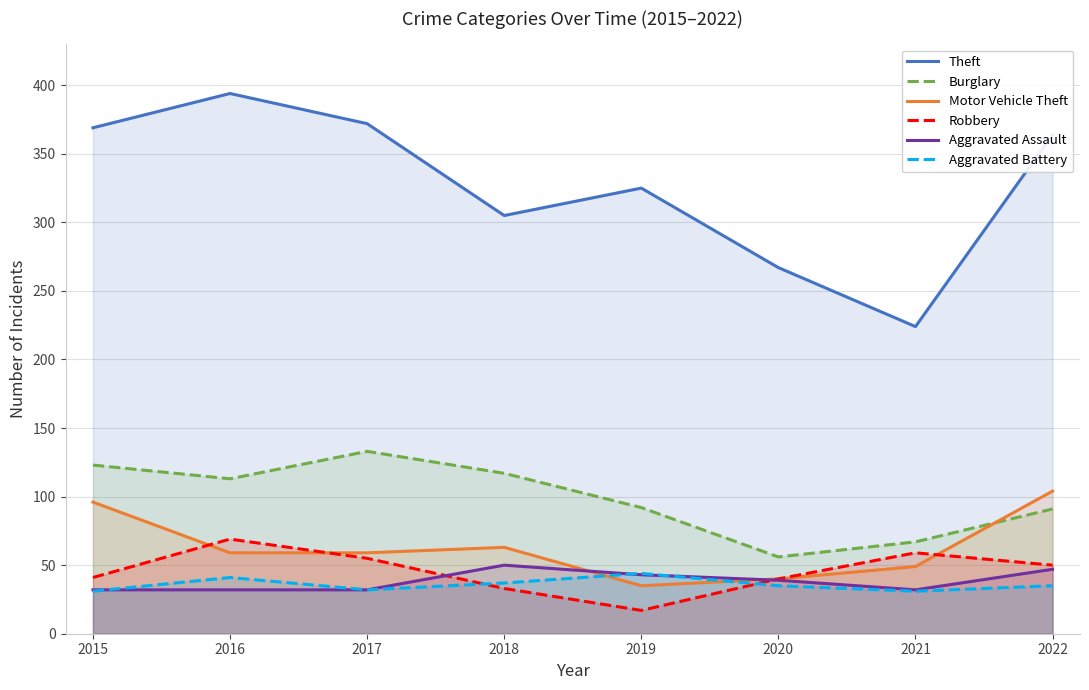

True or false: Theft and Motor Vehicle Theft cross at least once.

False